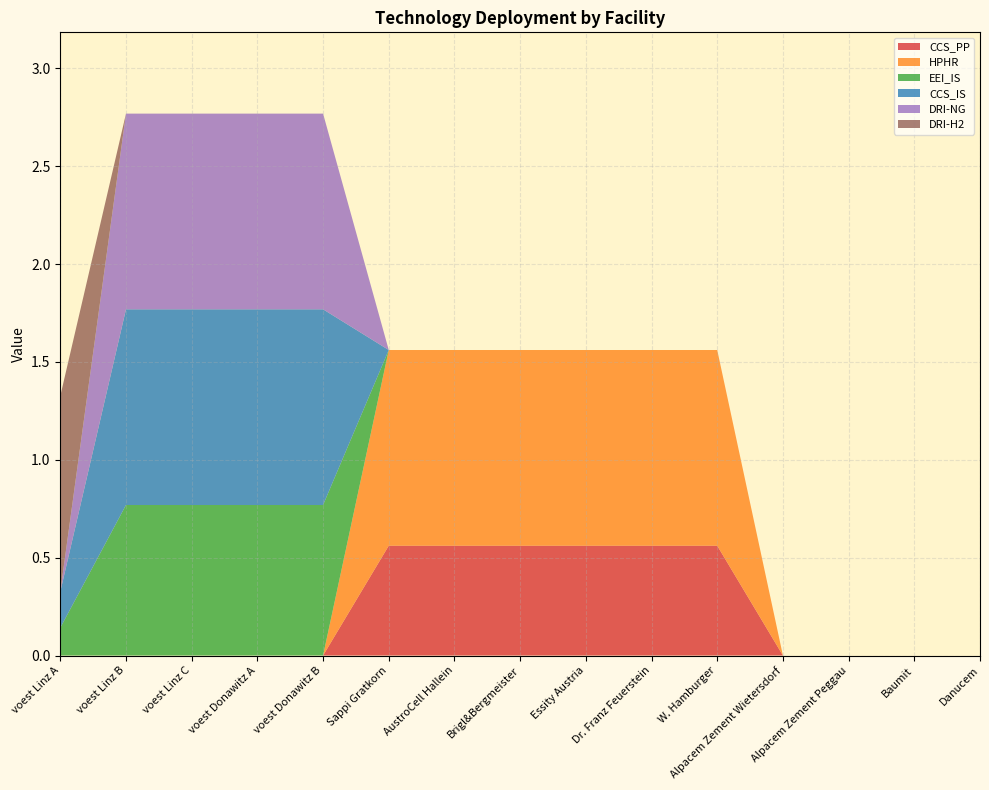

Reading right to left, list all the values displayed in this chart.

CCS_PP: 0.0	0.0	0.0	0.0	0.6	0.6	0.6	0.6	0.6	0.6	0.0	0.0	0.0	0.0	0.0
HPHR: 0.0	0.0	0.0	0.0	1.0	1.0	1.0	1.0	1.0	1.0	0.0	0.0	0.0	0.0	0.0
EEI_IS: 0.0	0.0	0.0	0.0	0.0	0.0	0.0	0.0	0.0	0.0	0.8	0.8	0.8	0.8	0.1
CCS_IS: 0.0	0.0	0.0	0.0	0.0	0.0	0.0	0.0	0.0	0.0	1.0	1.0	1.0	1.0	0.2
DRI-NG: 0.0	0.0	0.0	0.0	0.0	0.0	0.0	0.0	0.0	0.0	1.0	1.0	1.0	1.0	0.0
DRI-H2: 0.0	0.0	0.0	0.0	0.0	0.0	0.0	0.0	0.0	0.0	0.0	0.0	0.0	0.0	1.0